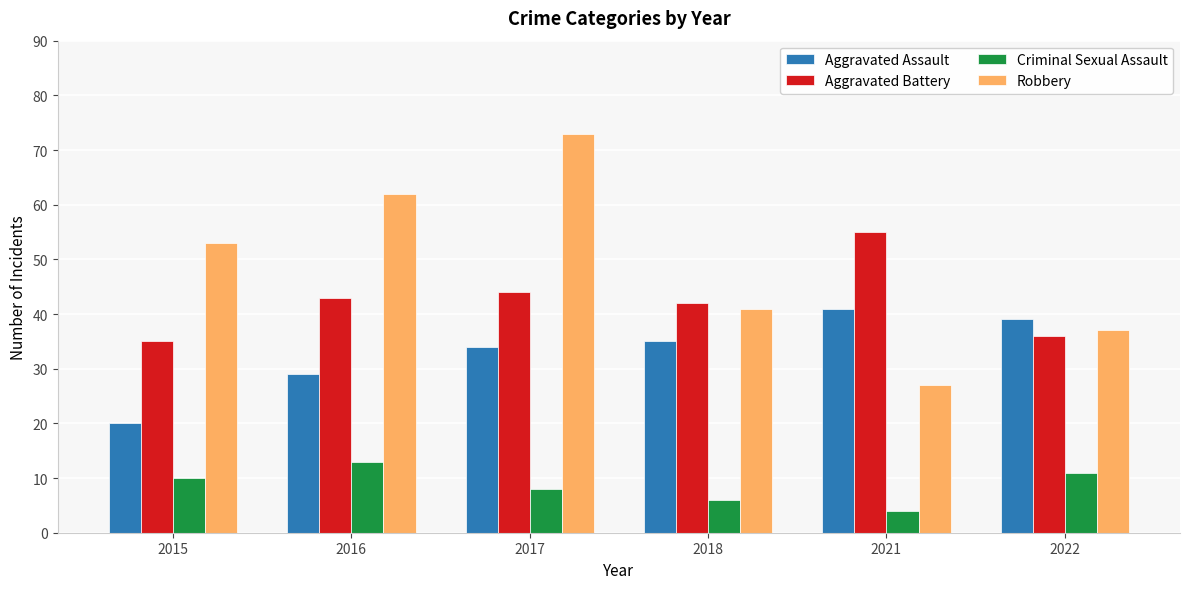

How many distinct data groups are displayed?

4